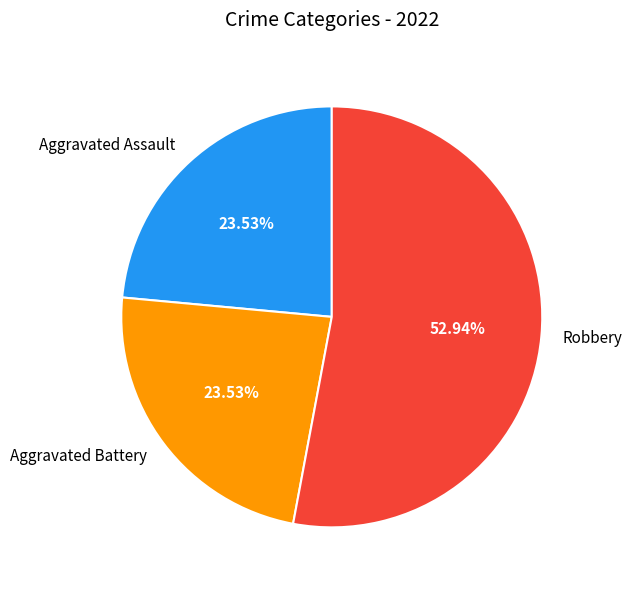

Which category has the biggest portion of the pie?

Robbery